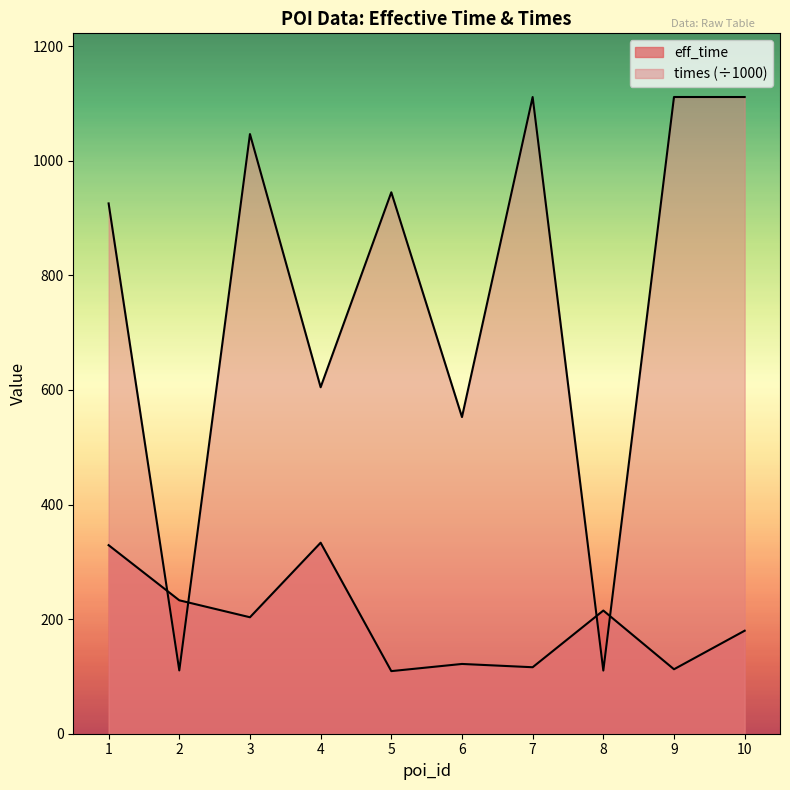

True or false: eff_time and times cross at least once.

True